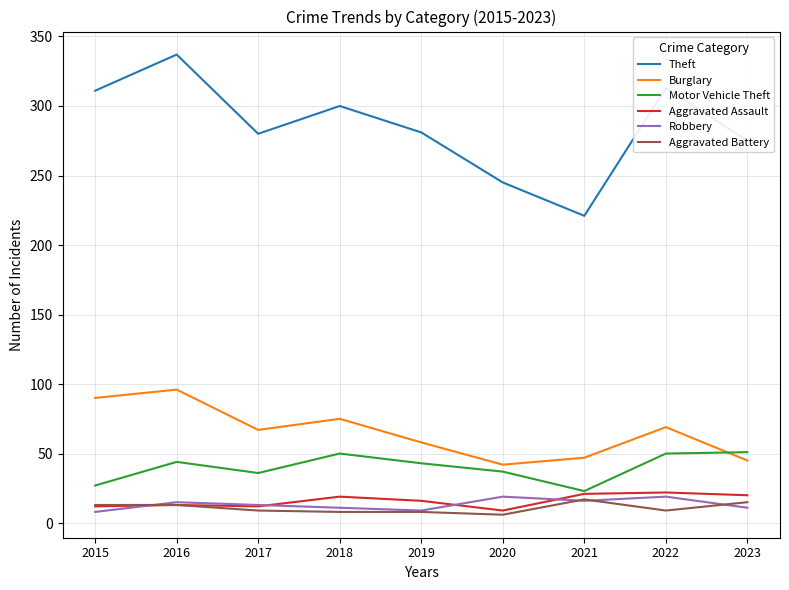

Which category has the lowest value in the Burglary series?

2020